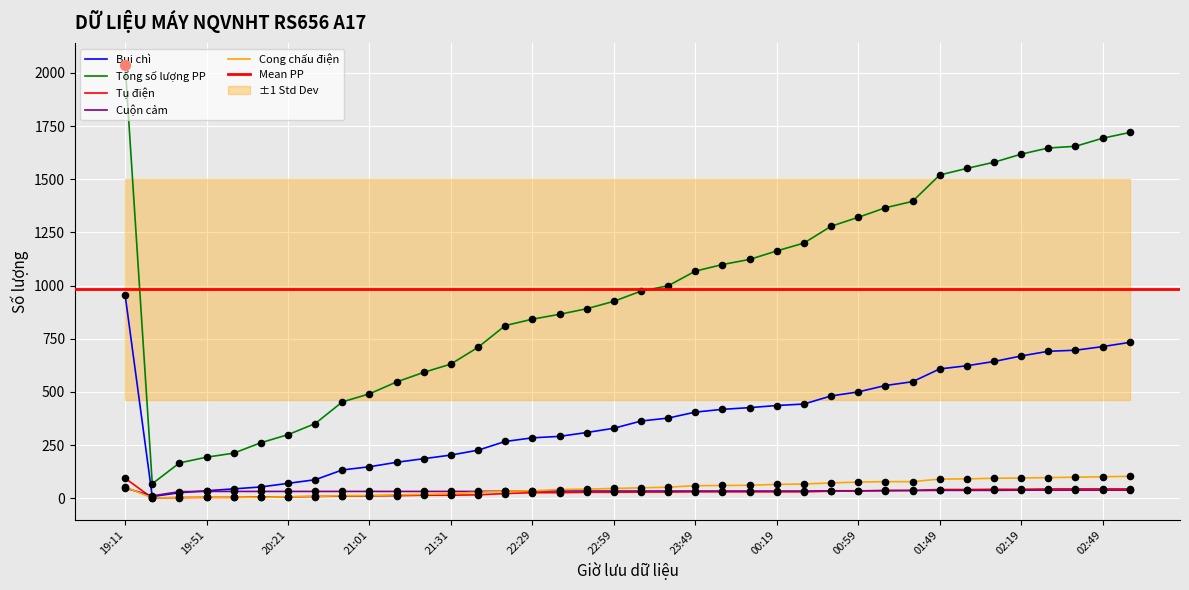

Is the value of Cong chấu điện at 01:49 greater than the value of Tổng SL sản xuất at 01:19?

No